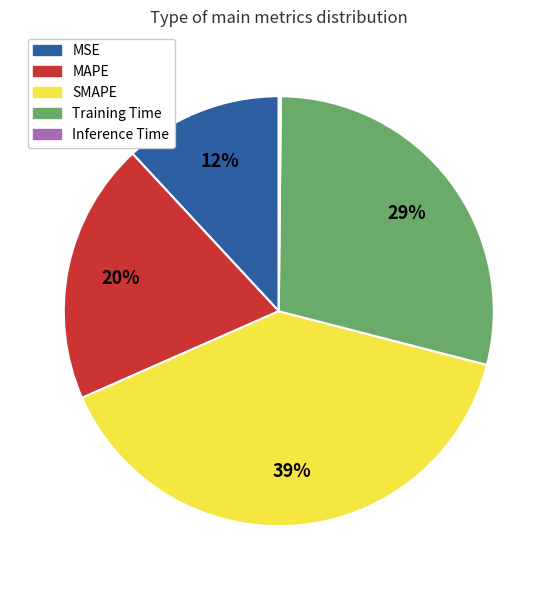

Is it true that MAPE is 20% of the pie?

True